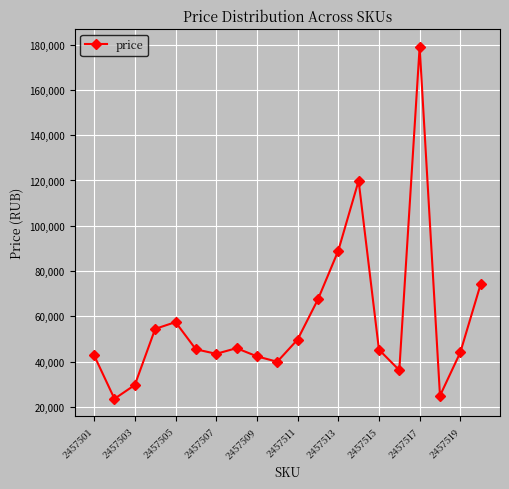

True or false: there are more than 1 points higher than both neighbors.

True